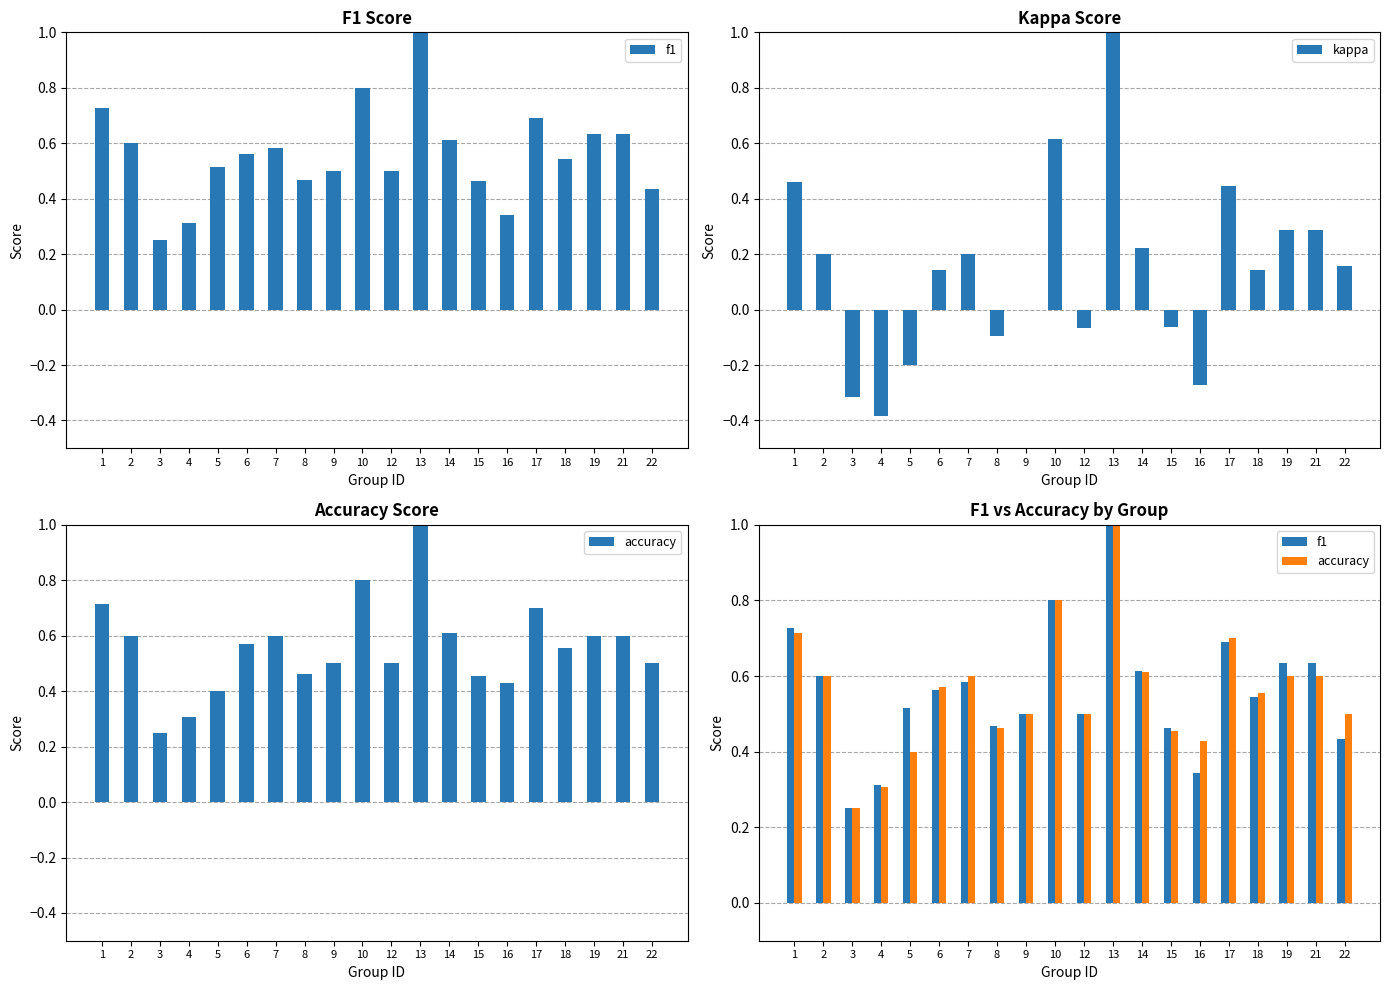

Which label corresponds to the smallest value in the chart?

4